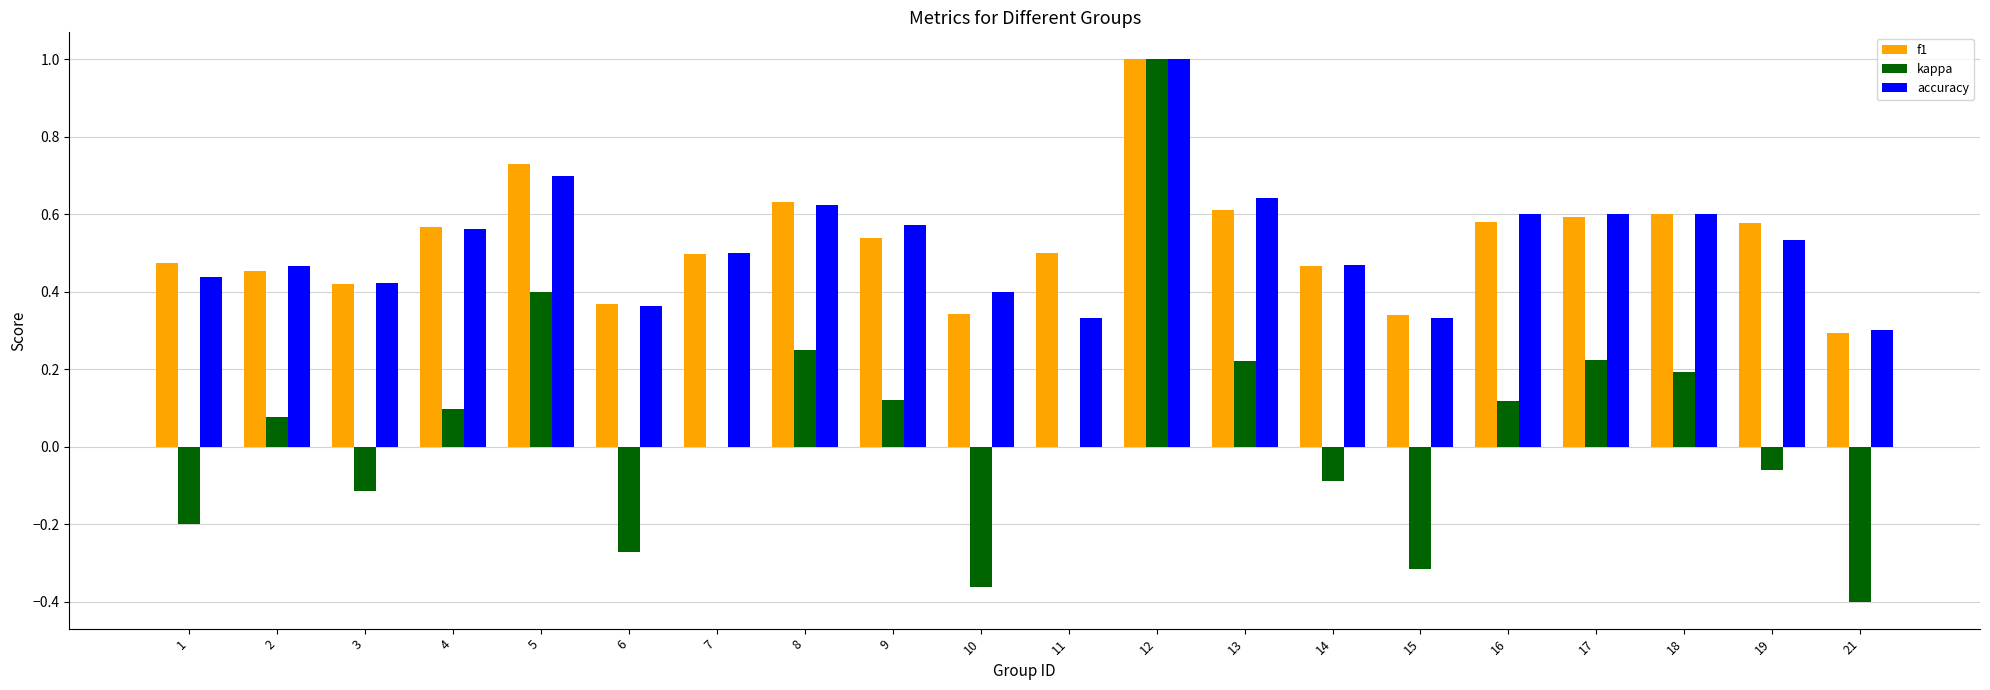

The value of kappa at 18 is 0.2. True or false?

True